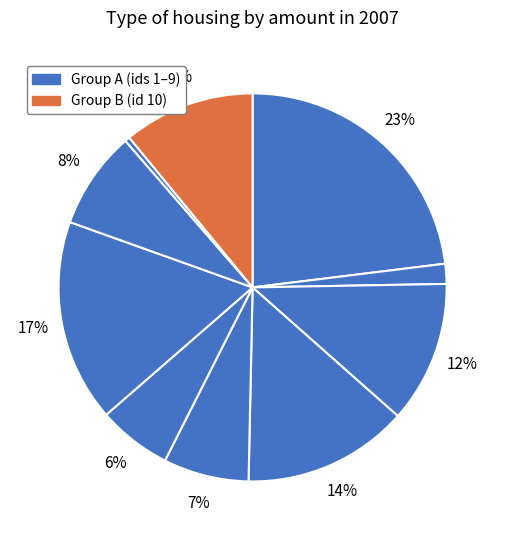

How many segments does this pie chart have?

10